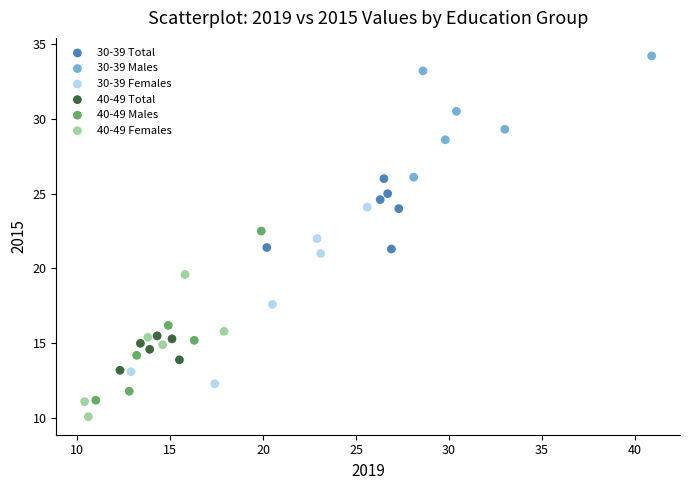

Which series reaches the minimum Y coordinate?

40-49 Females